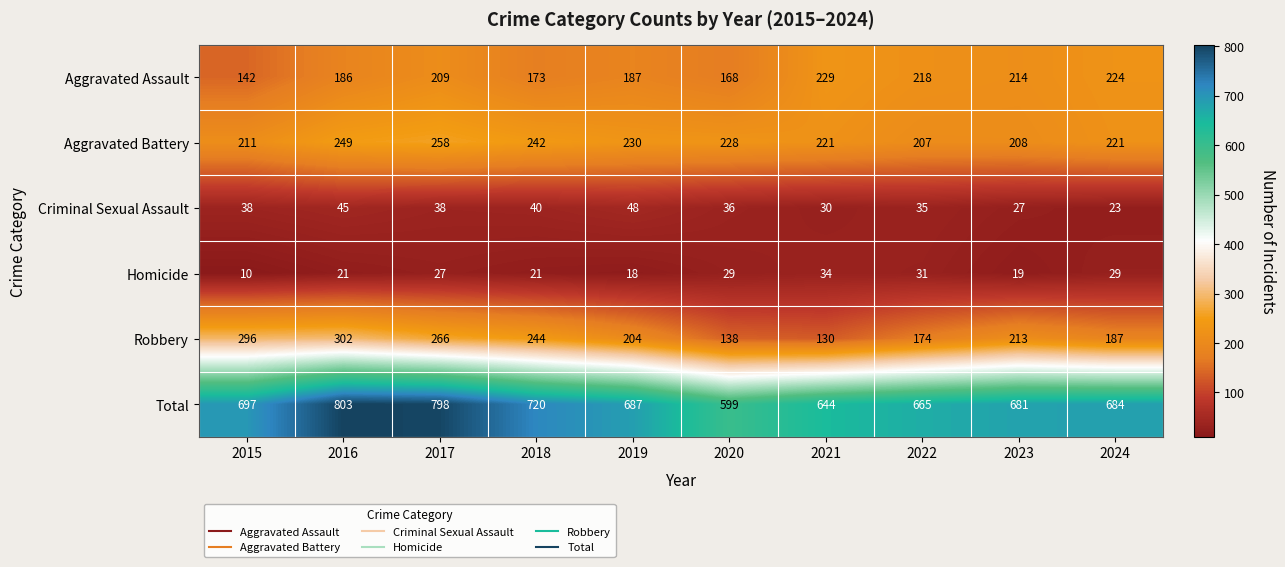

At which category is the sum across all series the highest?

2016